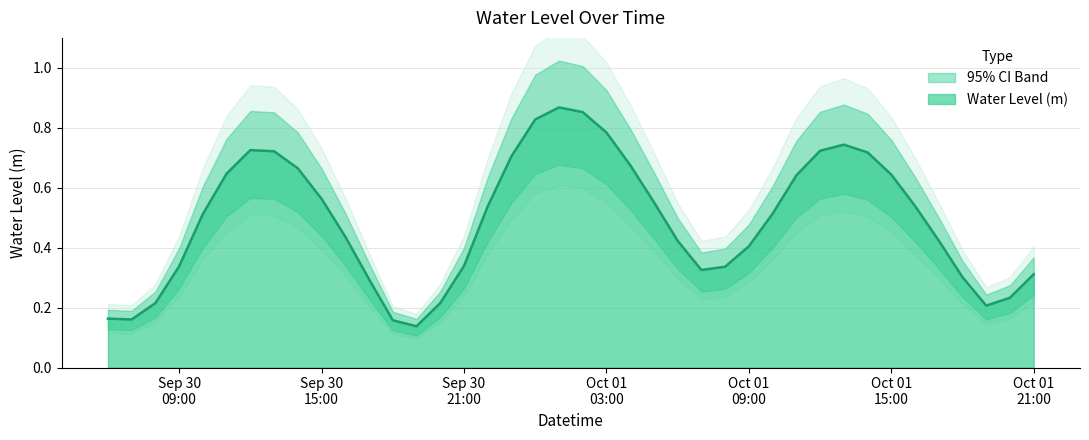

What is the minimum value shown in the chart?

0.1